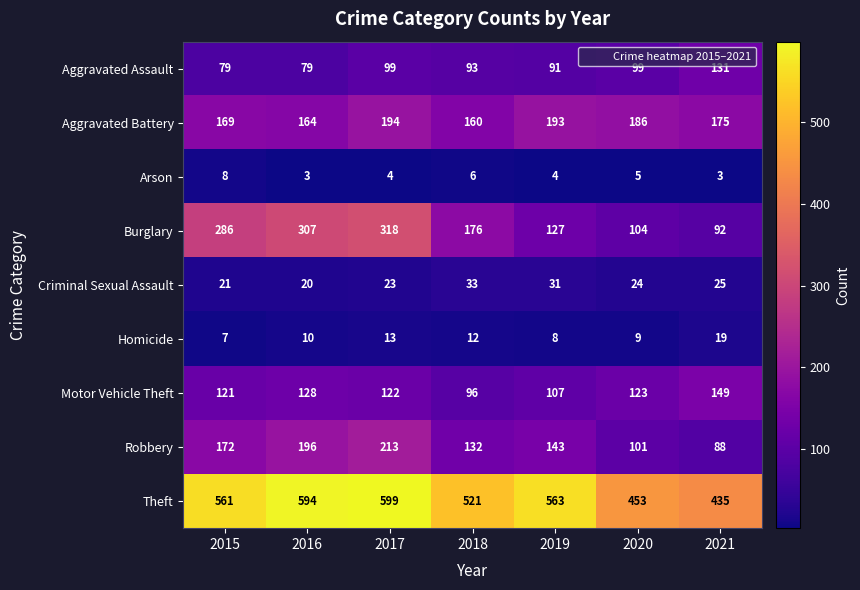

The Theft series shows 599 at 2017. True or false?

True